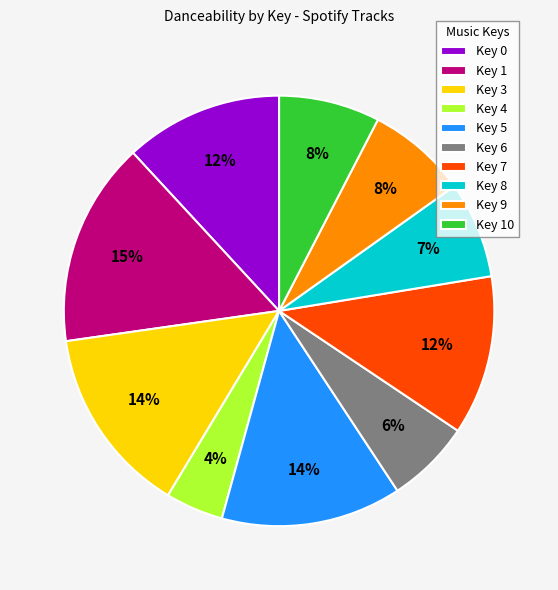

Approximately how many times larger is the value at Key 8 compared to Key 3?

0.5